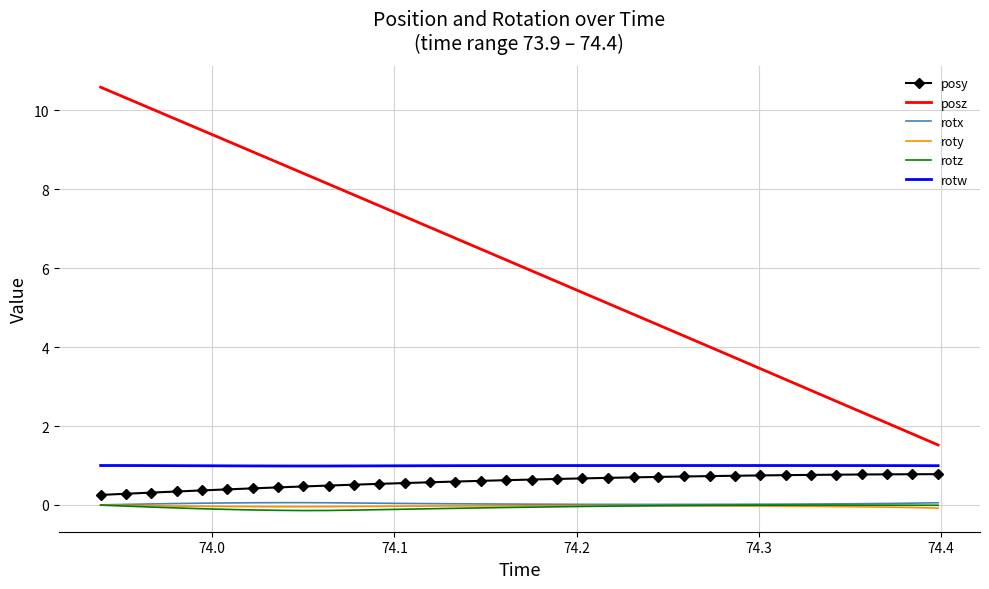

True or false: rotz and posz cross at least once.

False